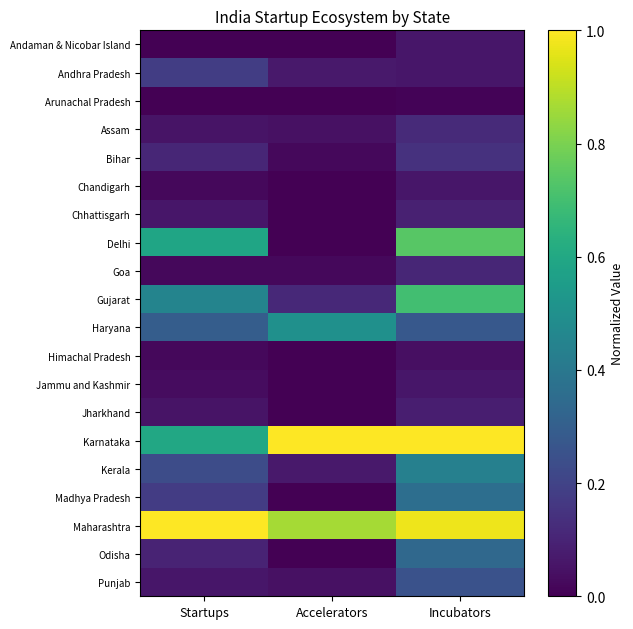

Which series has the largest total across all categories?

Maharashtra